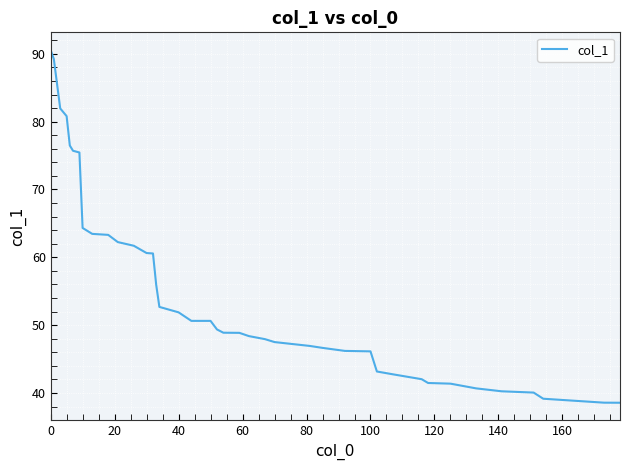

What is the maximum value shown in the chart?

90.6